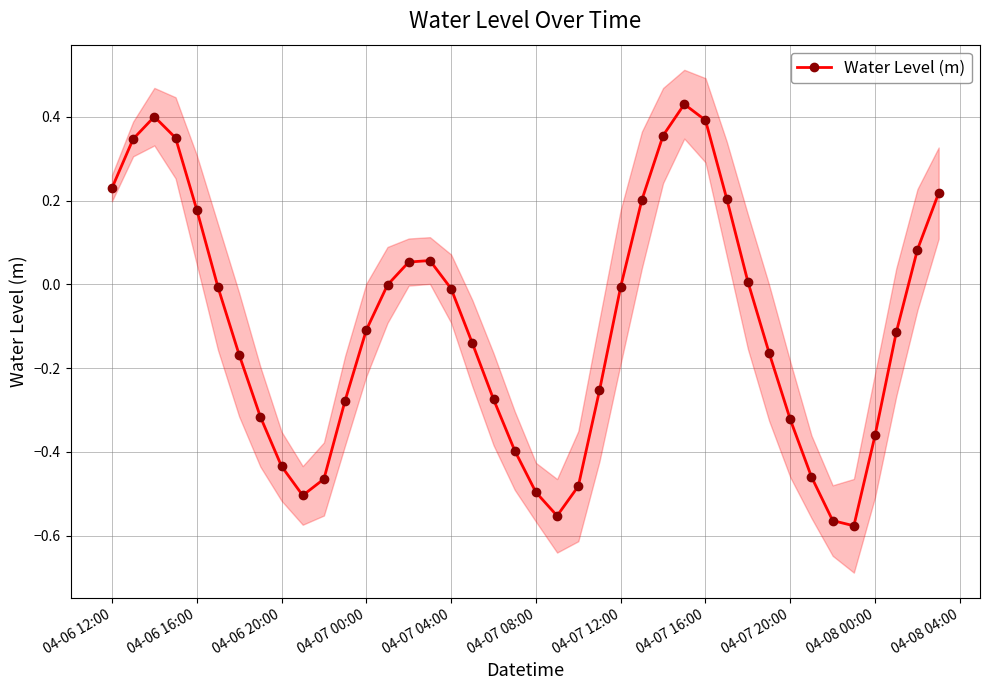

True or false: Water Level (m) has more than 2 points higher than both neighbors.

True